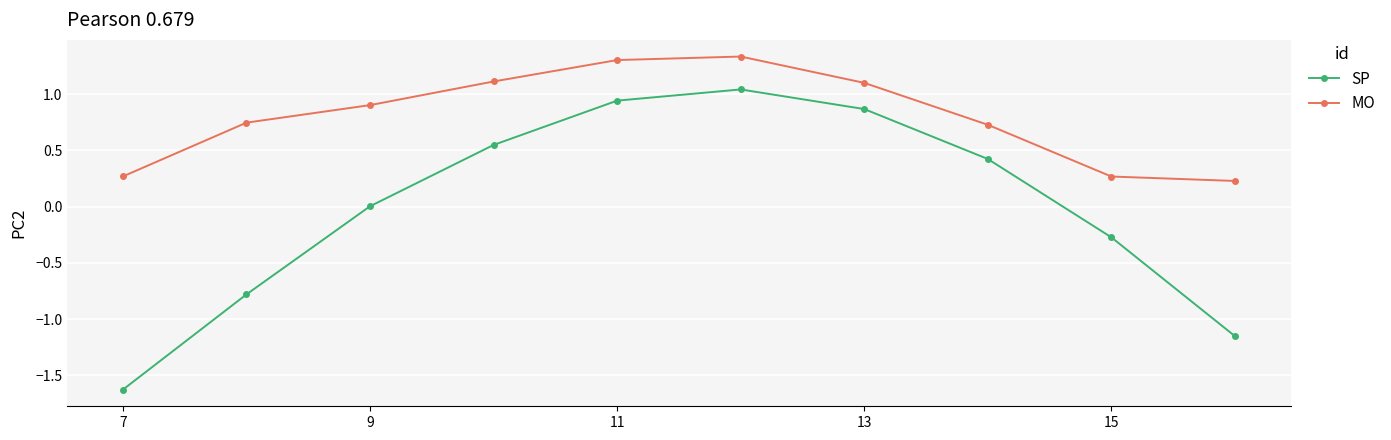

Is this an area chart (filled region under the line)?

No